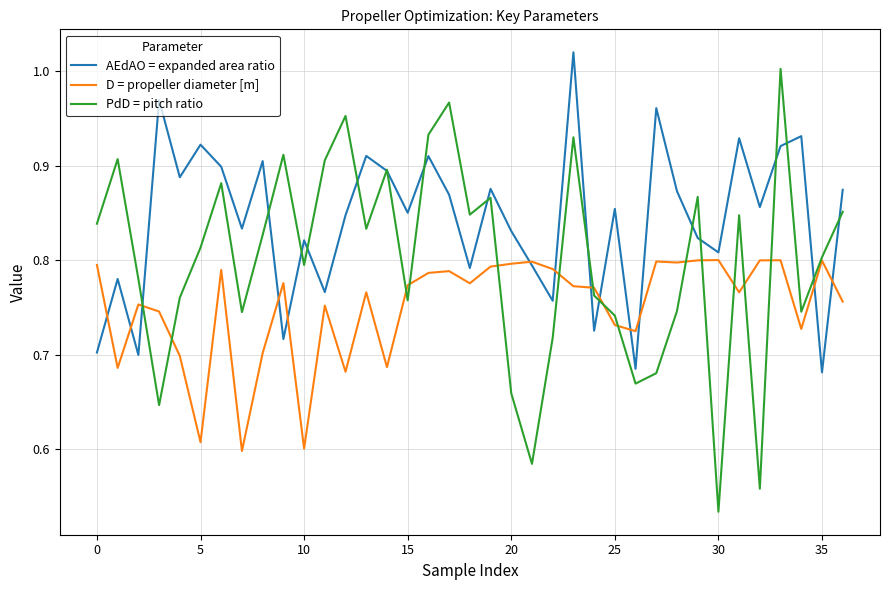

Which series has the largest total across all categories?

AEdAO = expanded area ratio